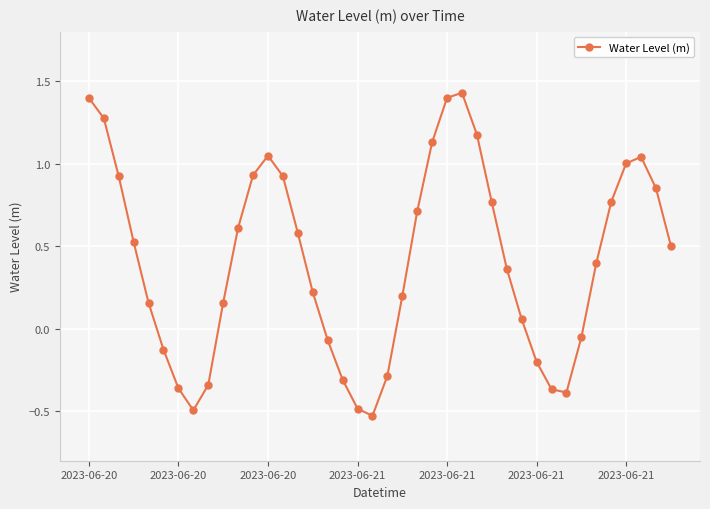

How many interior local valleys (lower than both neighbors) does the data have?

3